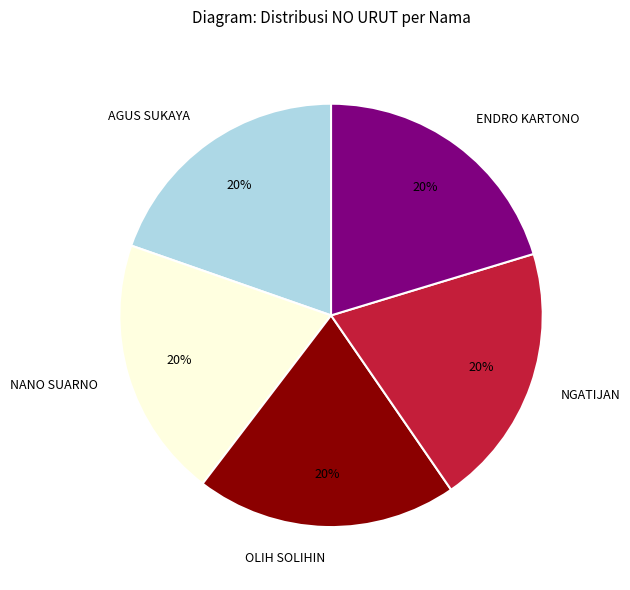

To the nearest percent, what portion does OLIH SOLIHIN represent?

20%